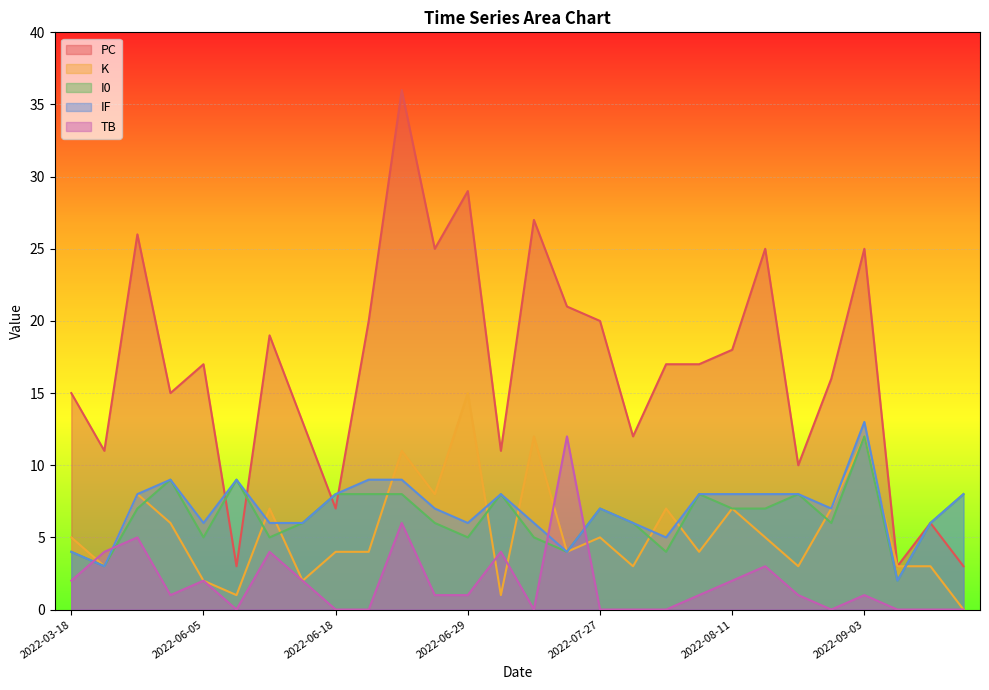

The value of K at 2022-06-16 is 2. True or false?

True